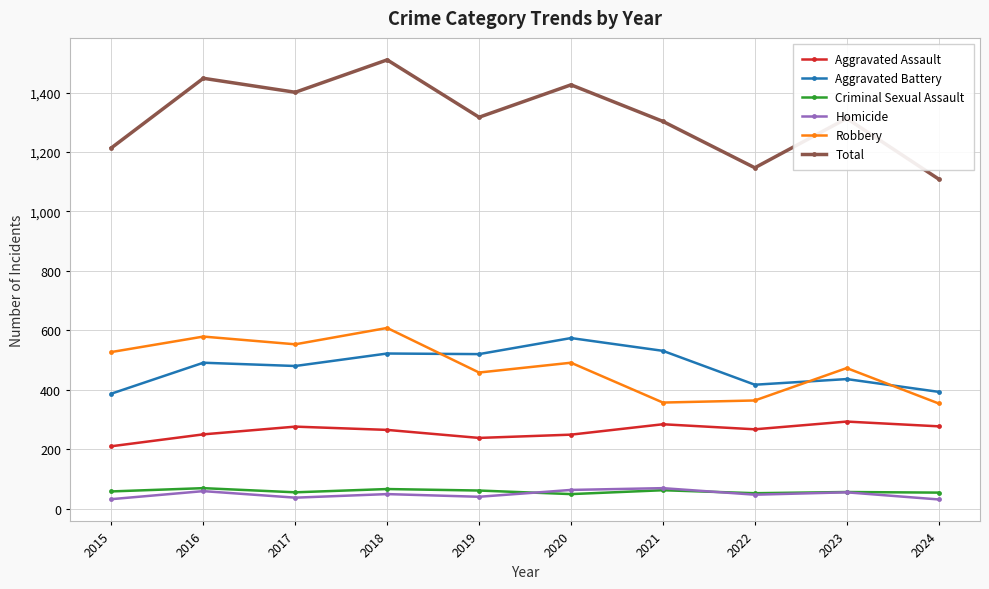

In Aggravated Battery, how many points are higher than both neighbors (excluding endpoints)?

4